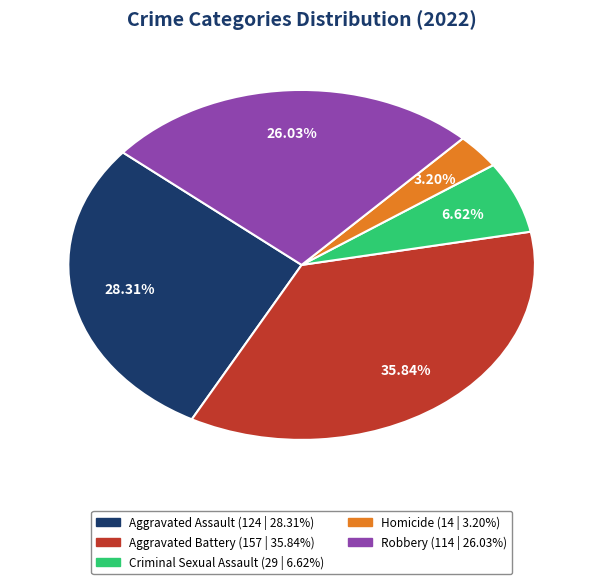

To the nearest percent, what is the difference between the largest and smallest slice percentages?

33%